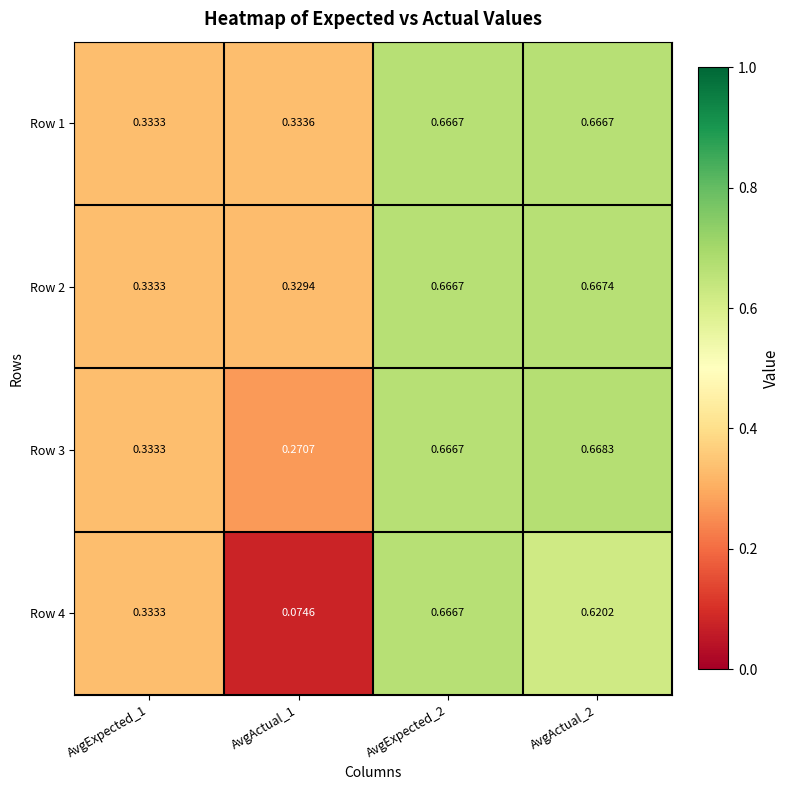

How many series are shown in this chart?

4